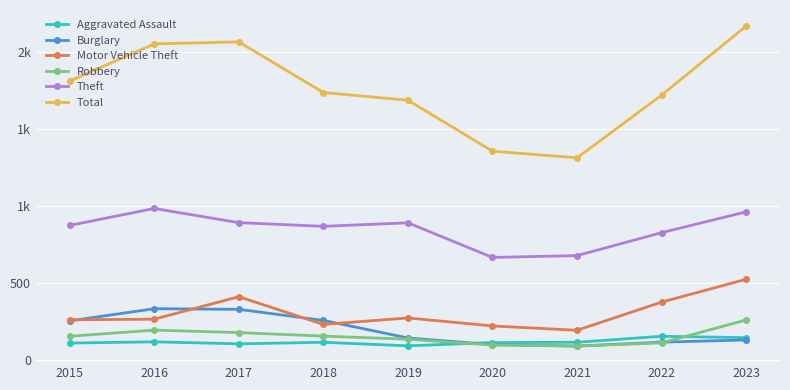

Between 2020 and 2023, which series saw the biggest shift?

Total